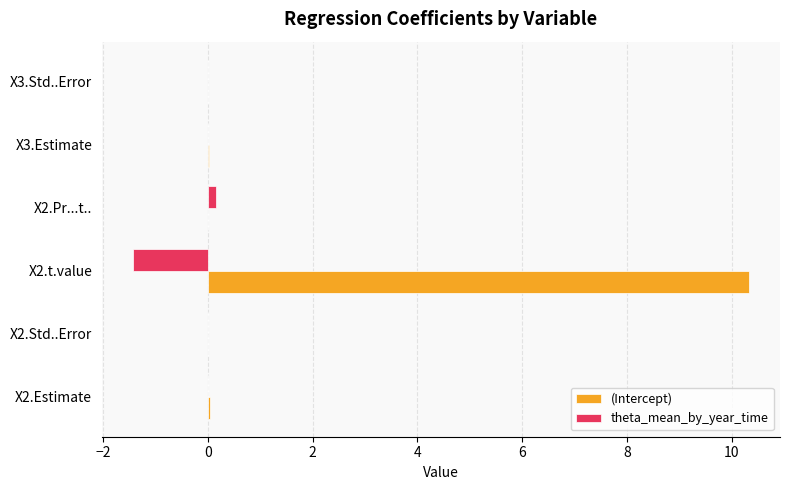

What is the greatest value displayed?

10.3